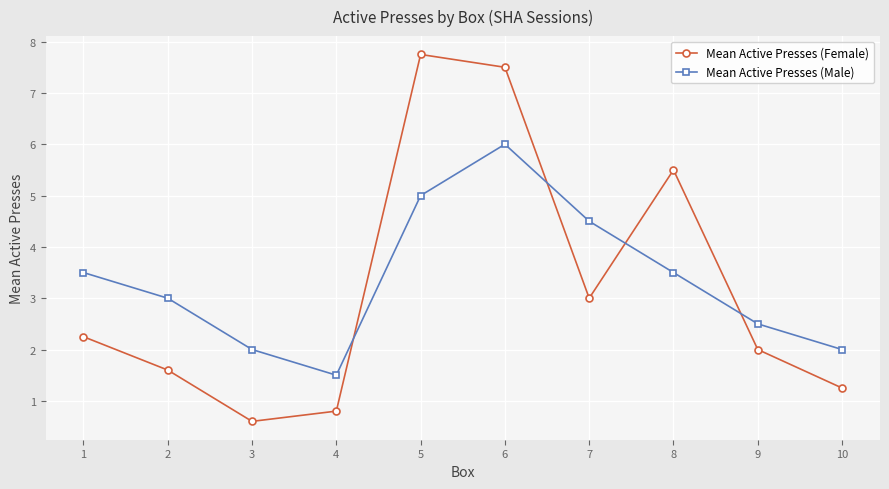

The value of Mean Active Presses (Male) at 6 is 10.1. True or false?

False